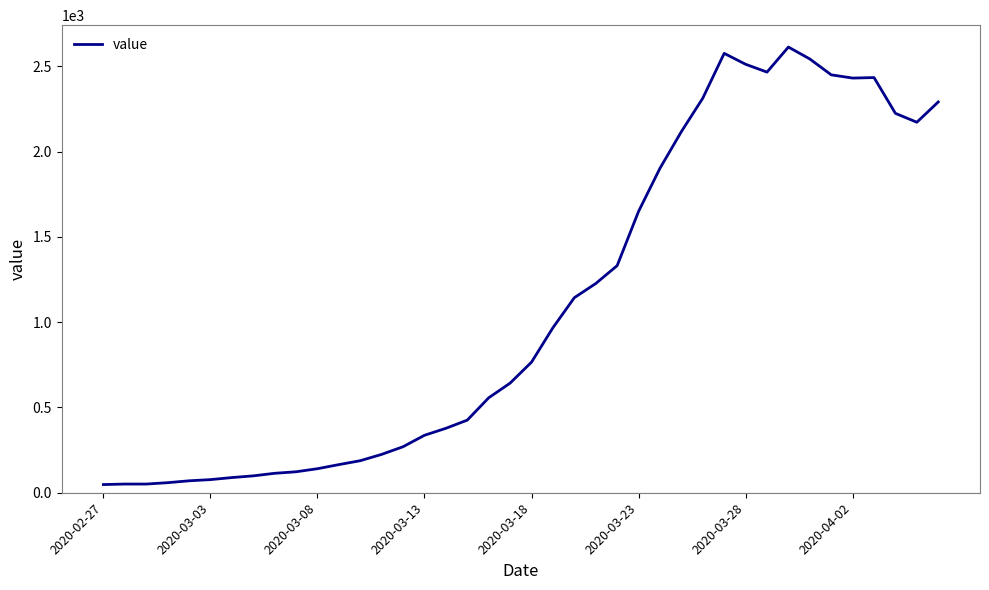

What is the difference between the maximum and minimum values?

2566